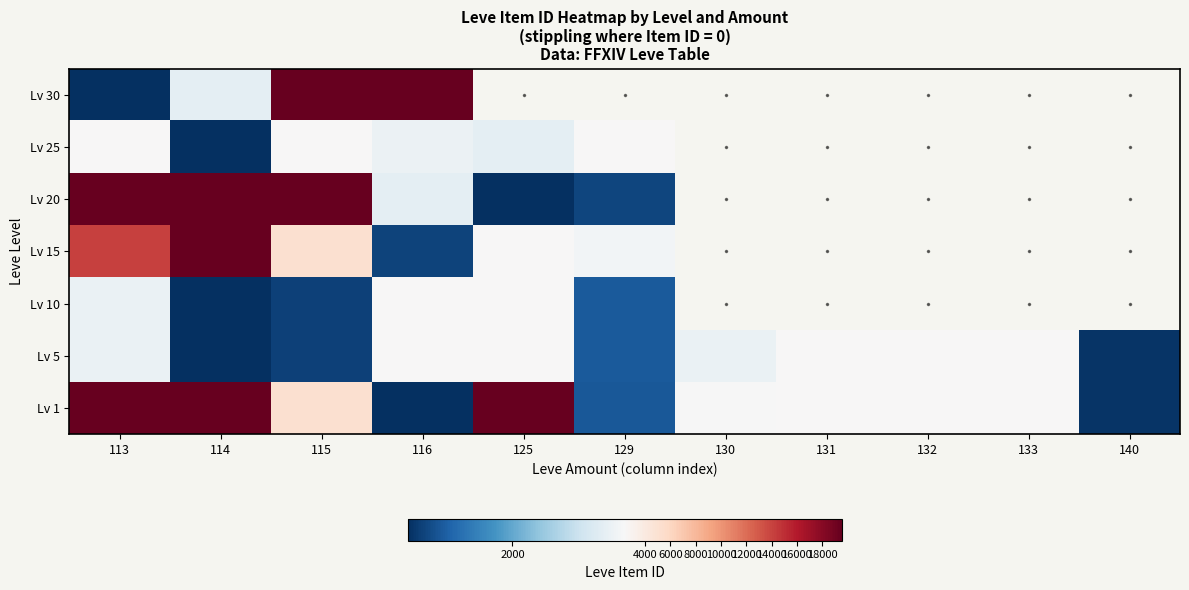

What is the minimum value shown in the chart?

1602.0